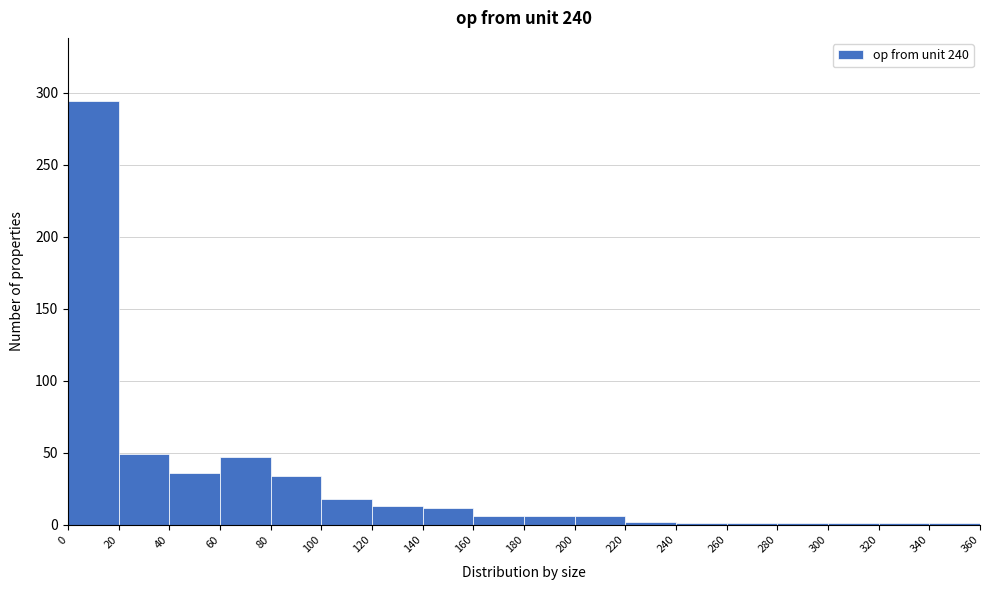

Reading left to right, transcribe this chart: for each bar, give the range it covers on the x-axis and its height. The values are not printed on the chart, so give them approximately, as read against the axis.

0 to 20: 295
20 to 40: 50
40 to 60: 35
60 to 80: 45
80 to 100: 35
100 to 120: 20
120 to 140: 15
140 to 160: 10
160 to 180: 5
180 to 200: 5
200 to 220: 5
220 to 240: under 5
240 to 260: under 5
260 to 280: under 5
280 to 300: under 5
300 to 320: under 5
320 to 340: under 5
340 to 360: under 5